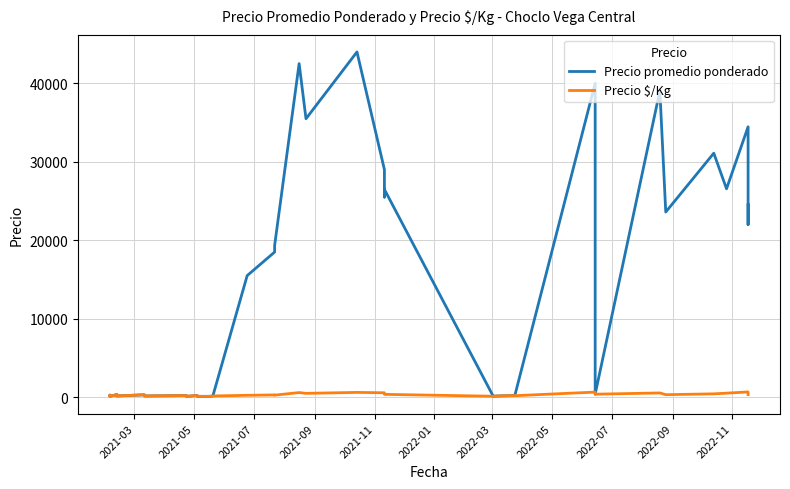

True or false: Precio promedio ponderado and Precio $/Kg intersect in this chart.

False